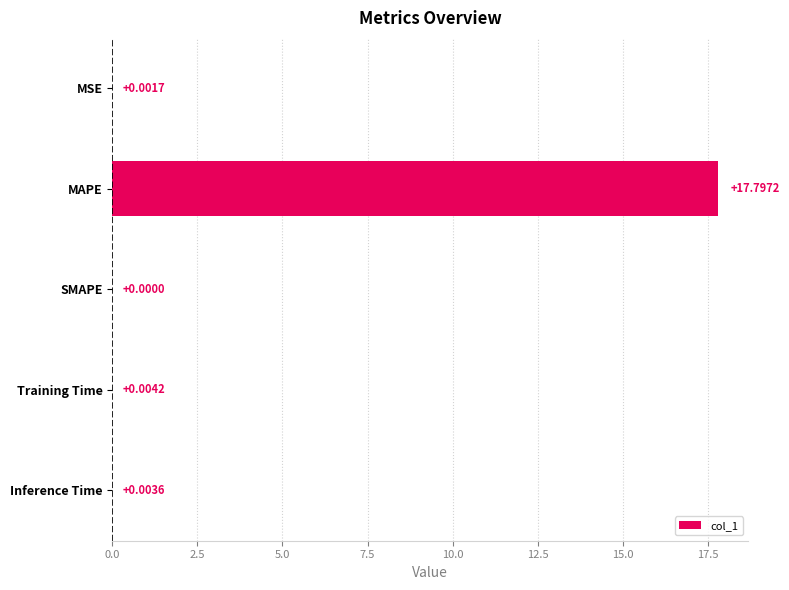

How many distinct data groups are displayed?

1